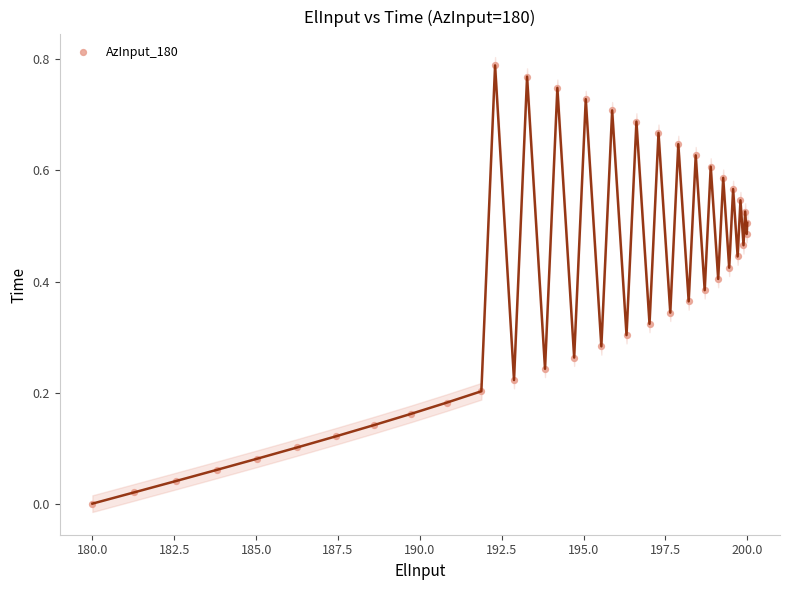

What is the range of X values (max minus min)?

20.0